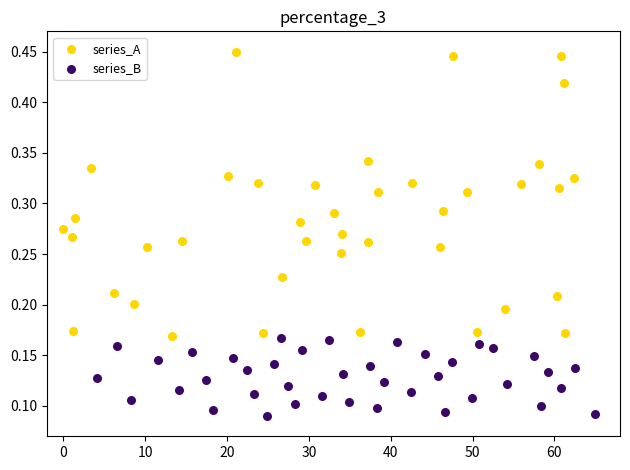

Which series reaches the minimum Y coordinate?

series_B